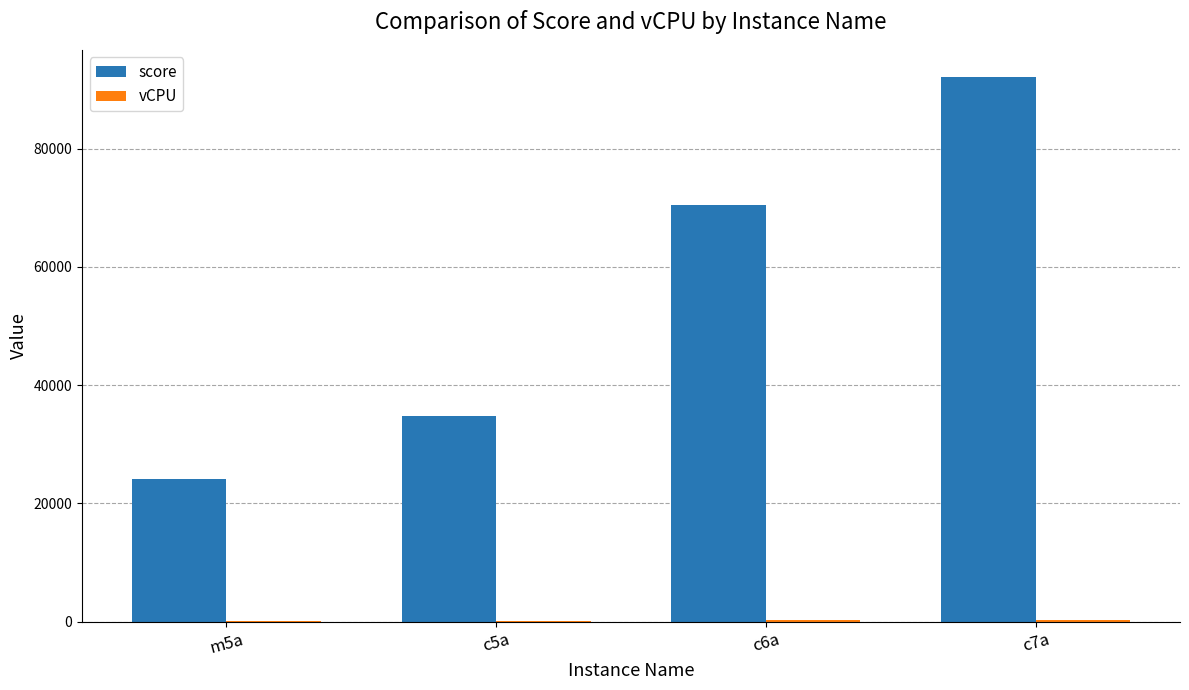

At which category is the sum across all series the highest?

c7a